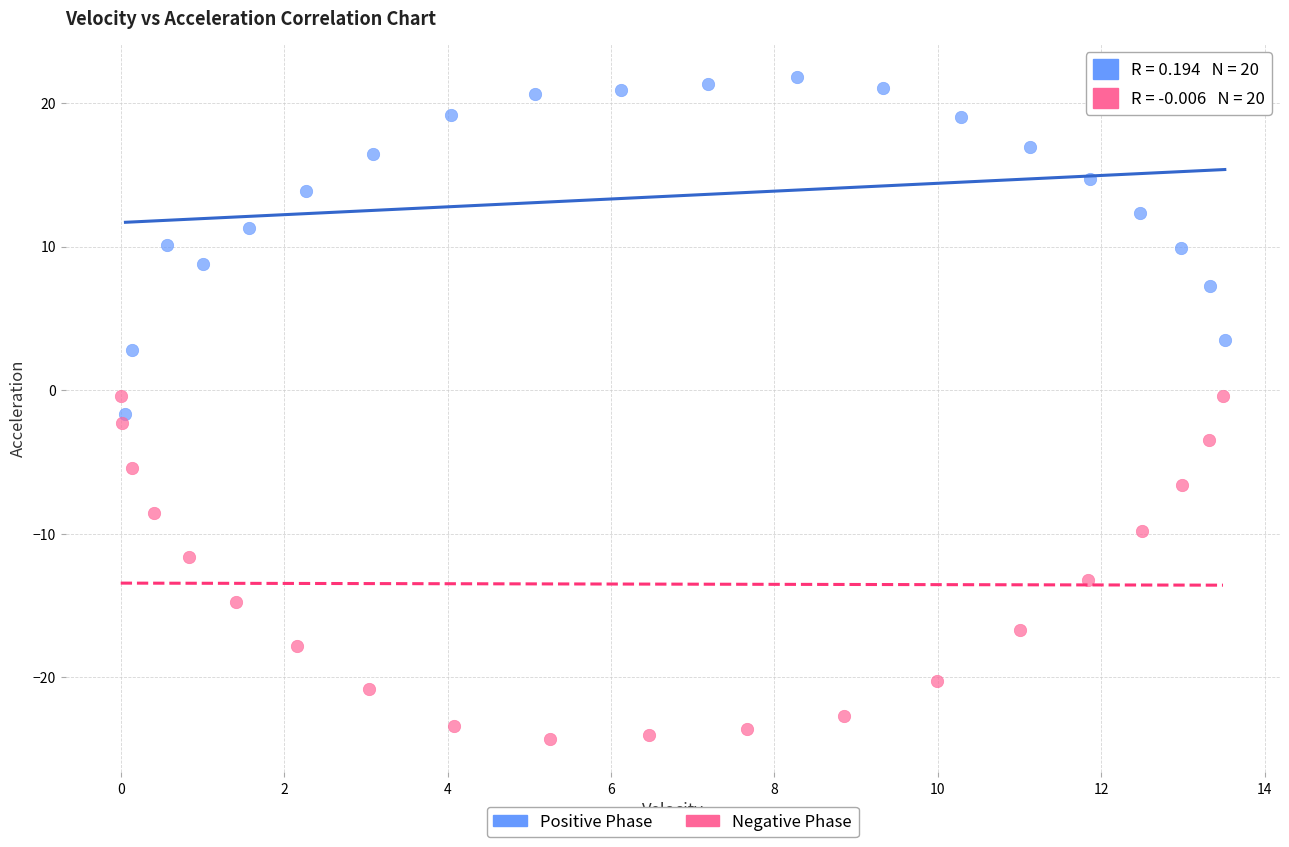

Which series reaches the maximum Y coordinate?

Positive Phase